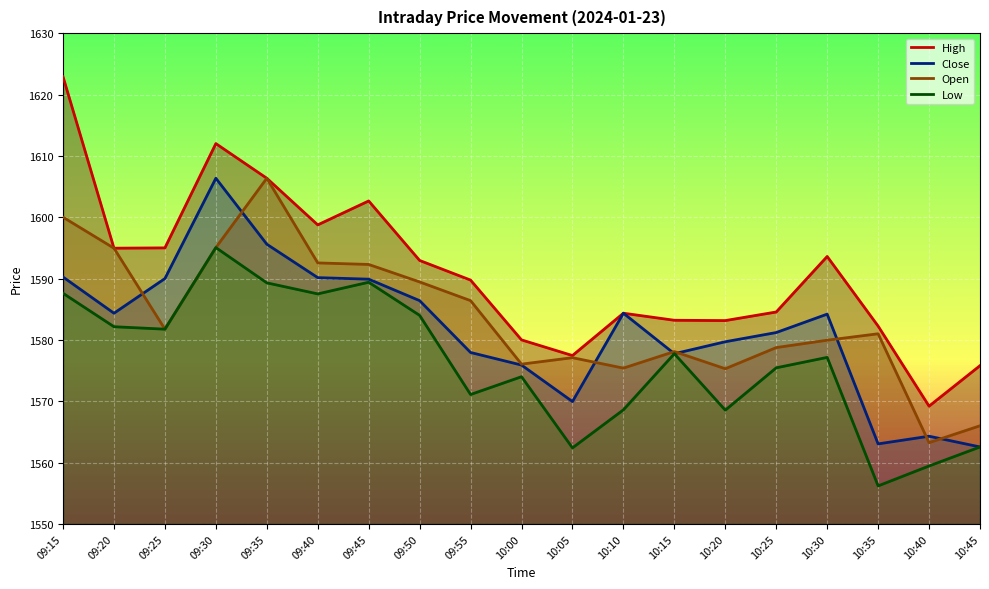

At which category does Open reach its first local peak?

09:35